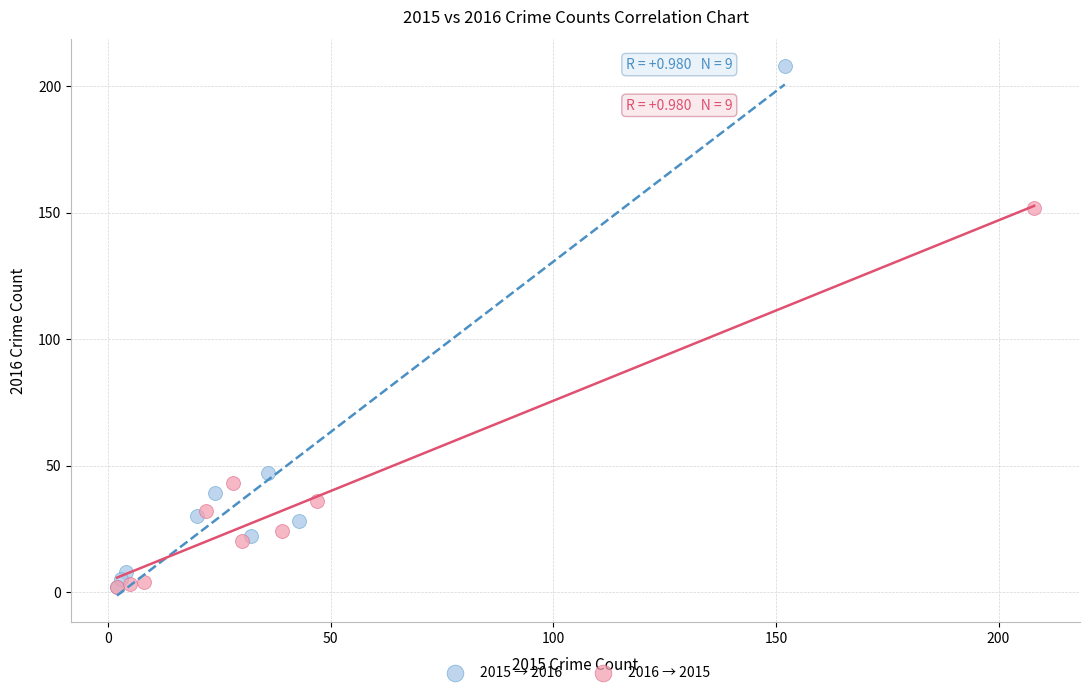

What are all the series names shown in the legend?

2015 → 2016, 2016 → 2015